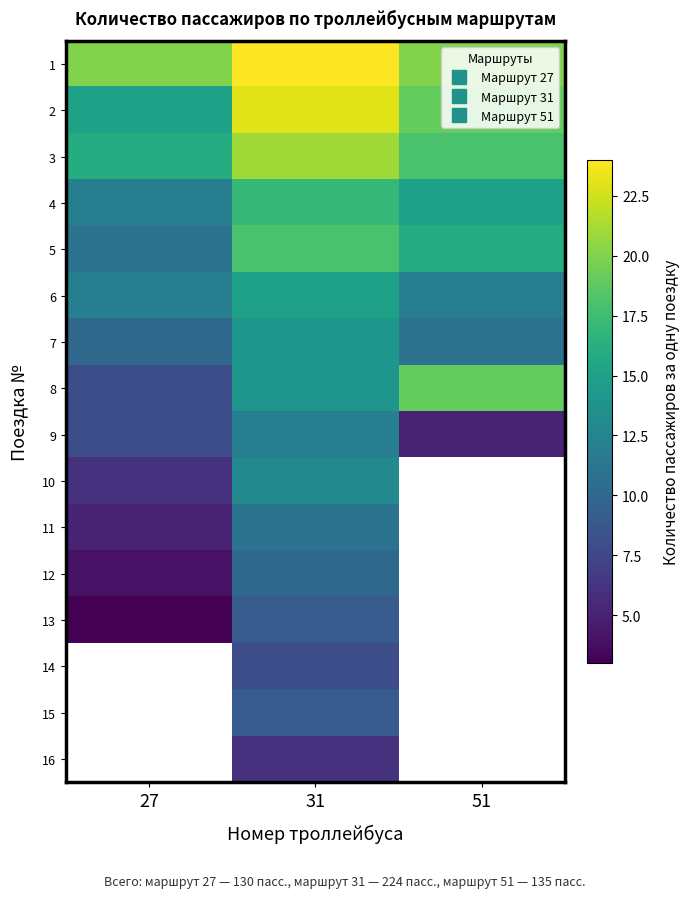

What is the sum of the 11 values at 27 and 31?

16.0